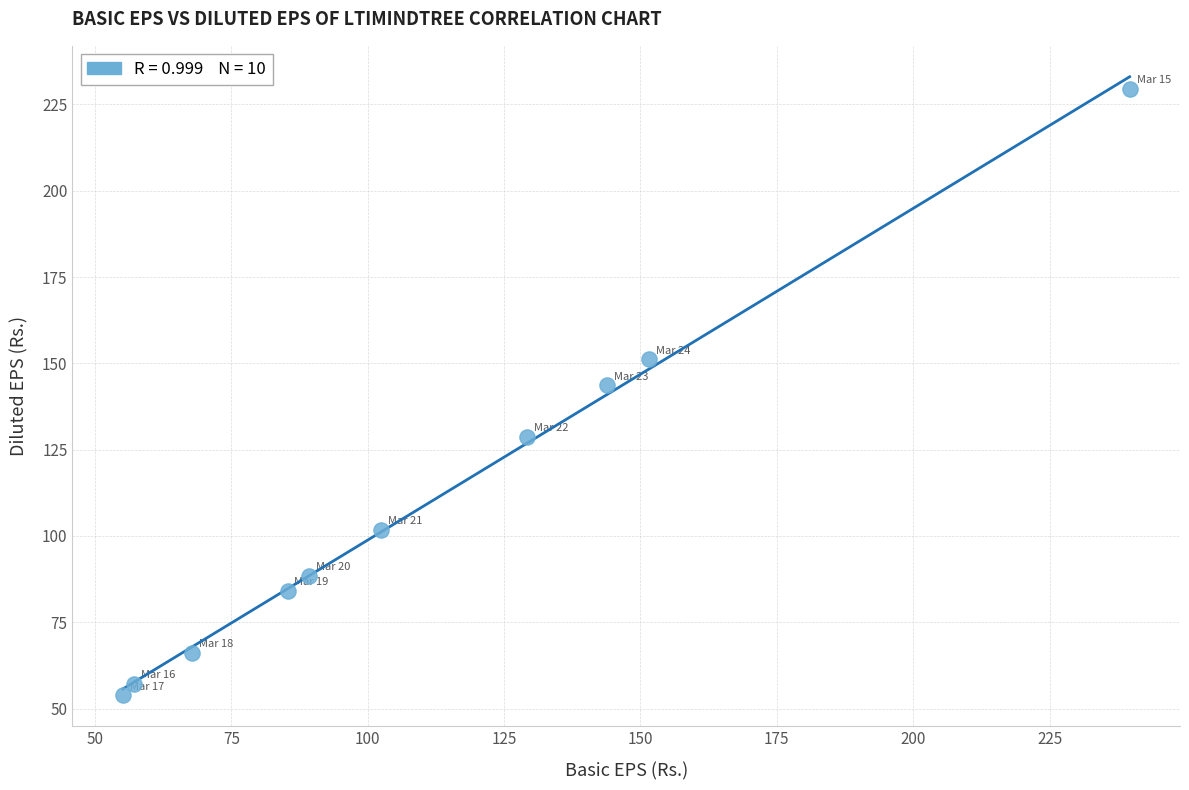

What Y value in the scatter plot is closest to 141?

143.7